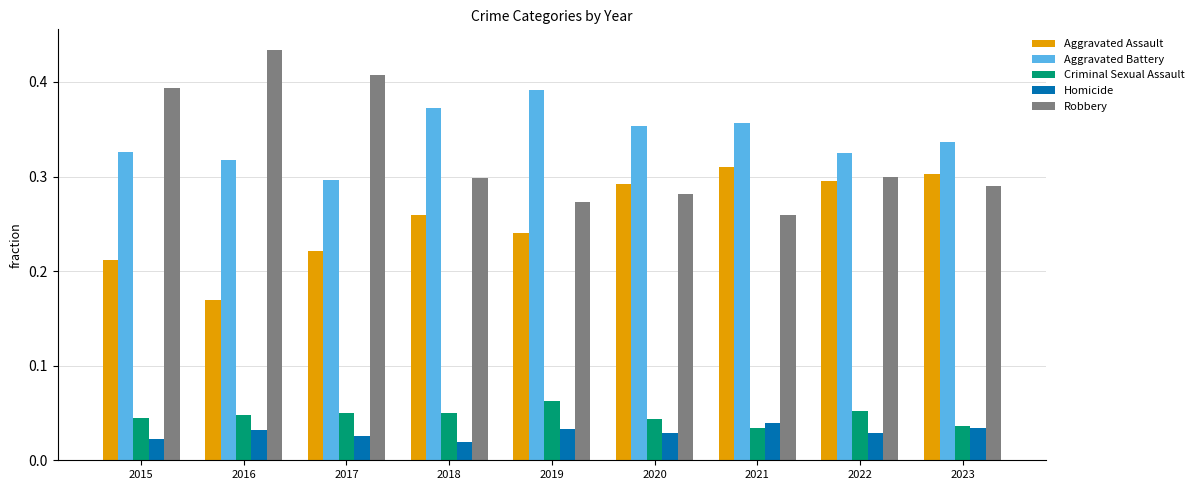

Which series has the widest spread of values?

Robbery